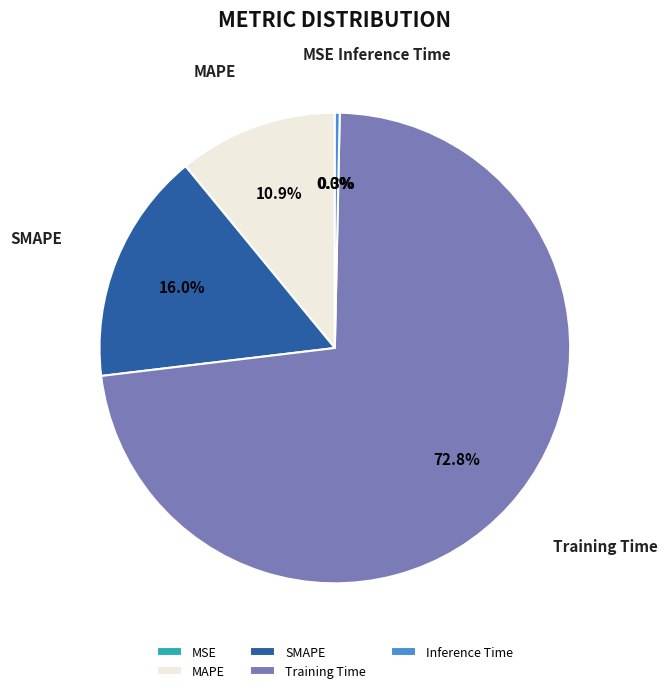

Which category has the biggest portion of the pie?

Training Time